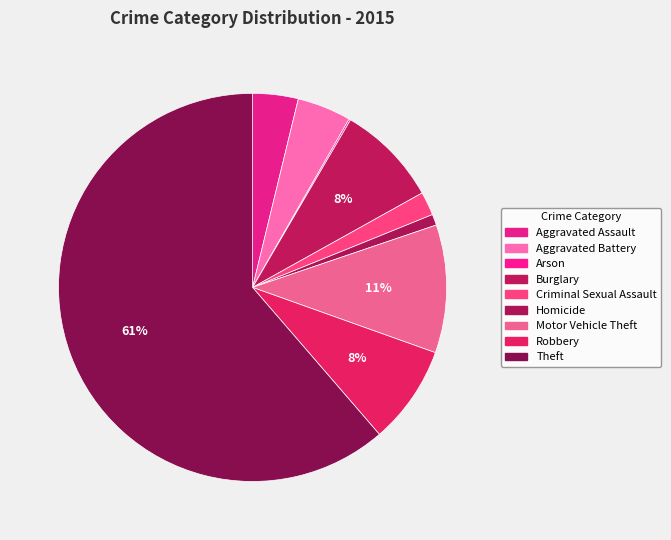

The Homicide slice represents 1% of the pie. True or false?

True